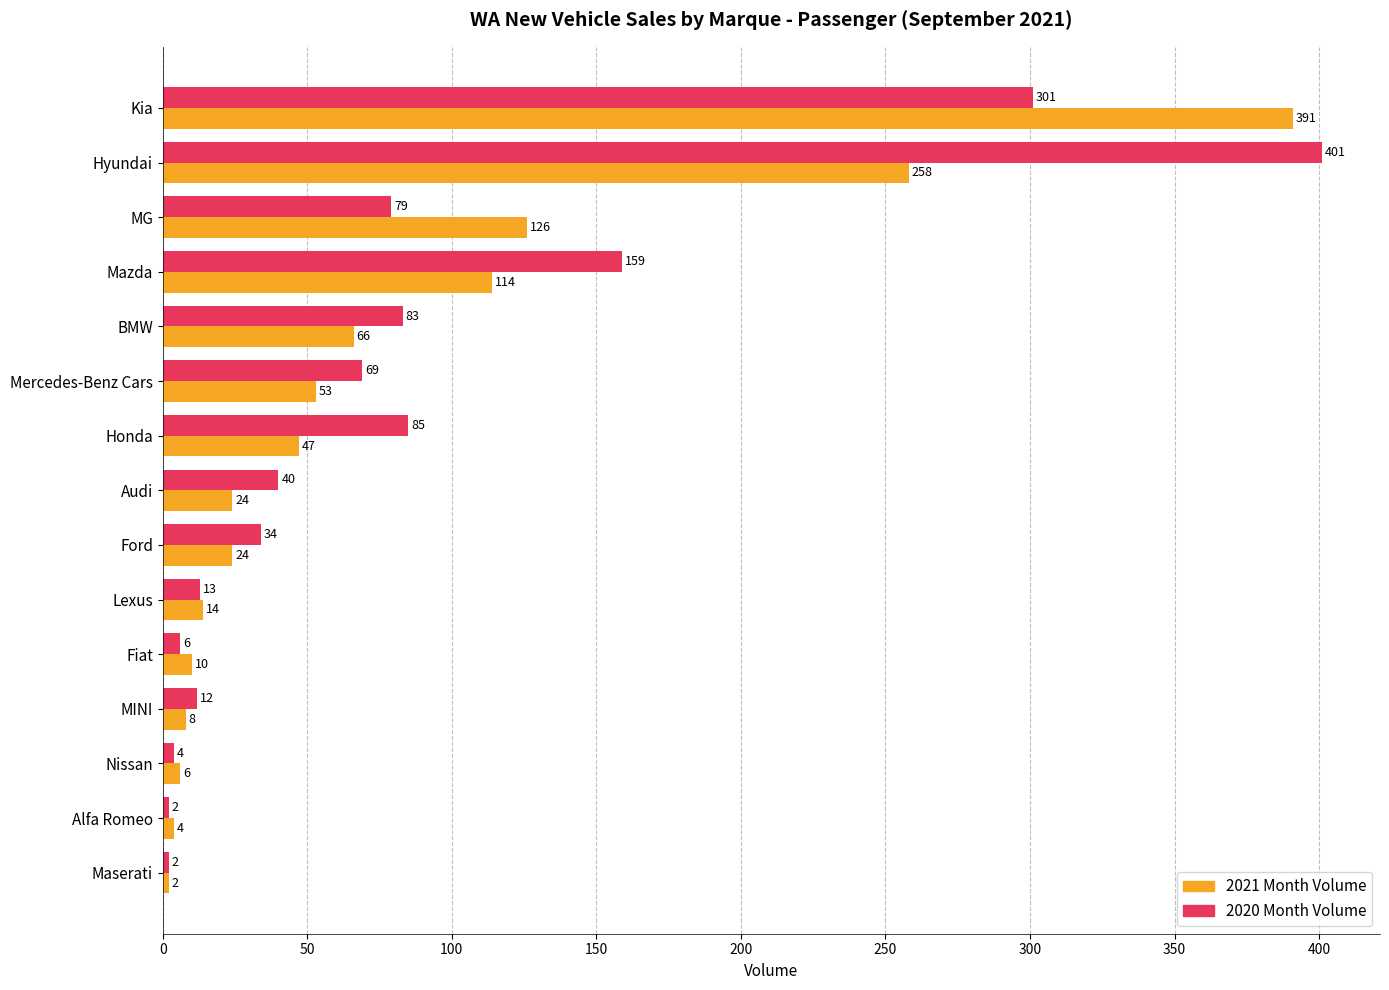

How many values in the 2021 Month Volume series are below 24?

6